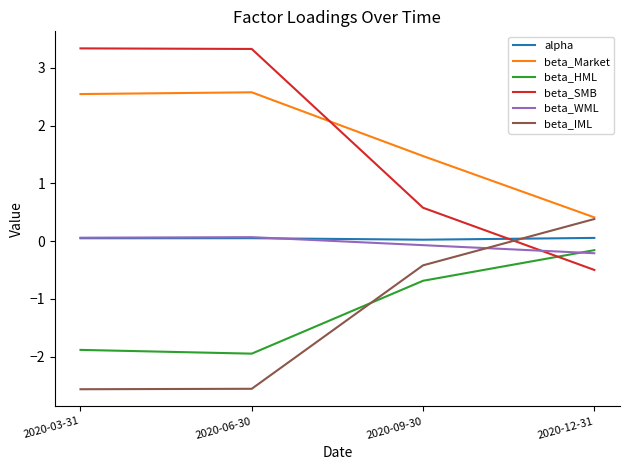

Is the value of beta_IML at 2020-12-31 greater than the value of alpha at 2020-06-30?

Yes